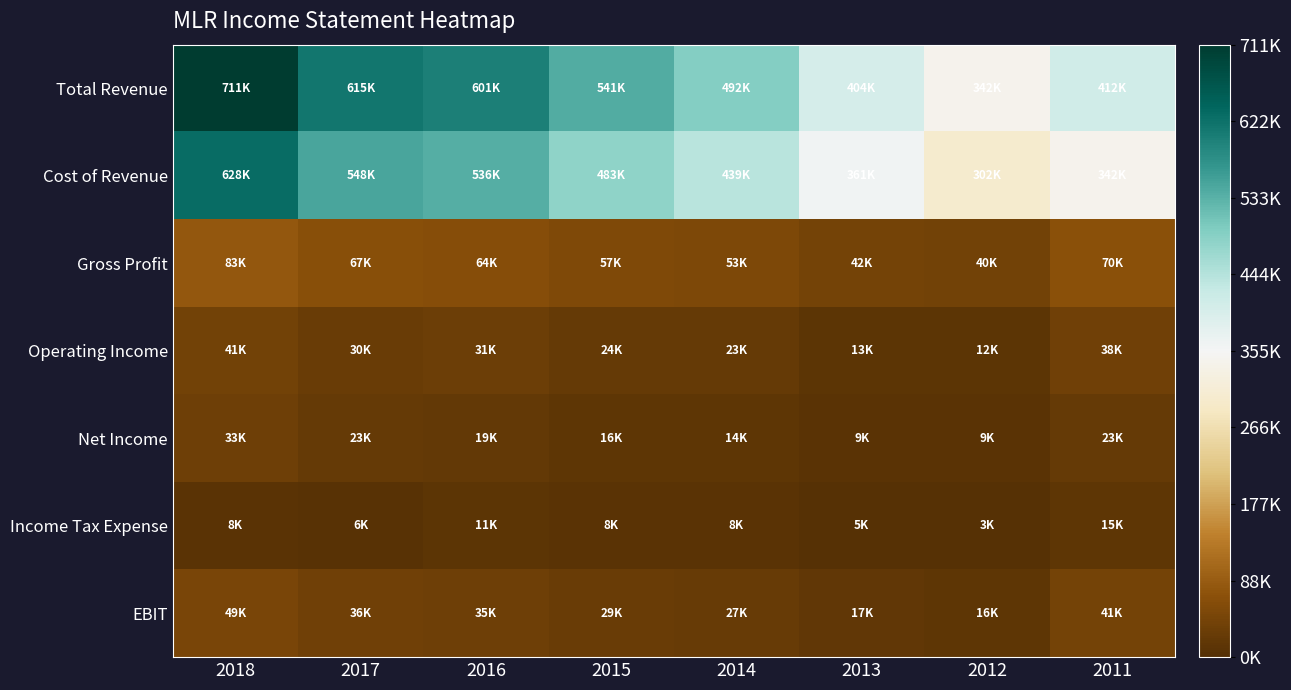

Reading left to right, what are all the values shown in this chart?

Total Revenue: 2018=711700	2017=615100	2016=601100	2015=541000	2014=492800	2013=404200	2012=342700	2011=412700
Cost of Revenue: 2018=628400	2017=548000	2016=536800	2015=483400	2014=439800	2013=361700	2012=302600	2011=342600
Gross Profit: 2018=83300	2017=67100	2016=64300	2015=57600	2014=53000	2013=42400	2012=40100	2011=70100
Operating Income: 2018=41700	2017=30300	2016=31100	2015=24900	2014=23500	2013=13900	2012=12700	2011=38100
Net Income: 2018=33700	2017=23000	2016=19900	2015=16000	2014=14900	2013=9200	2012=9100	2011=23000
Income Tax Expense: 2018=8400	2017=6200	2016=11200	2015=8900	2014=8700	2013=5200	2012=3500	2011=15100
EBIT: 2018=49400	2017=36500	2016=35900	2015=29200	2014=27500	2013=17600	2012=16500	2011=41800